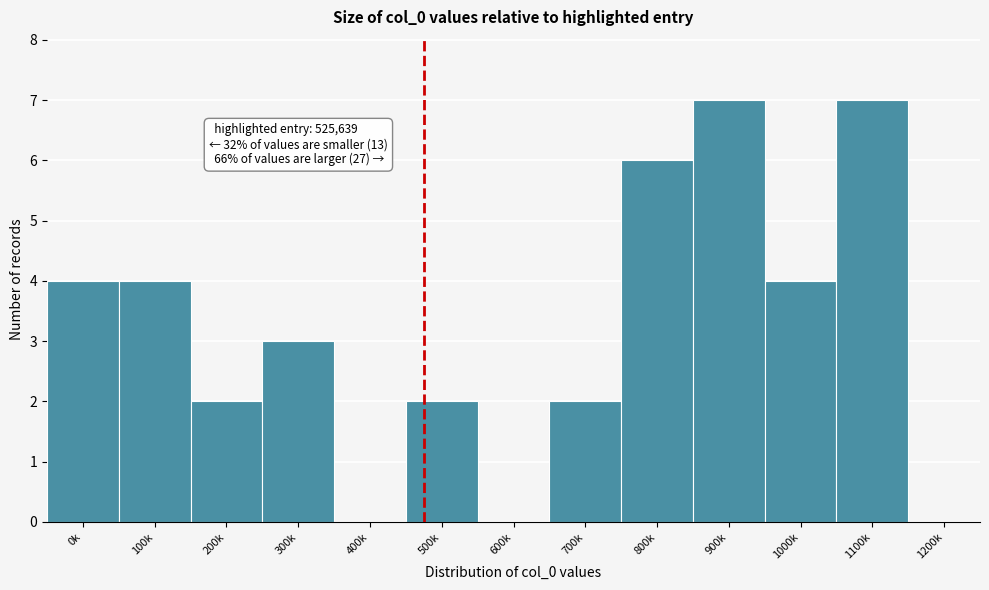

Reading left to right, extract all data points from this chart.

0k=4	100k=4	200k=2	300k=3	400k=0	500k=2	600k=0	700k=2	800k=6	900k=7	1000k=4	1100k=7	1200k=0